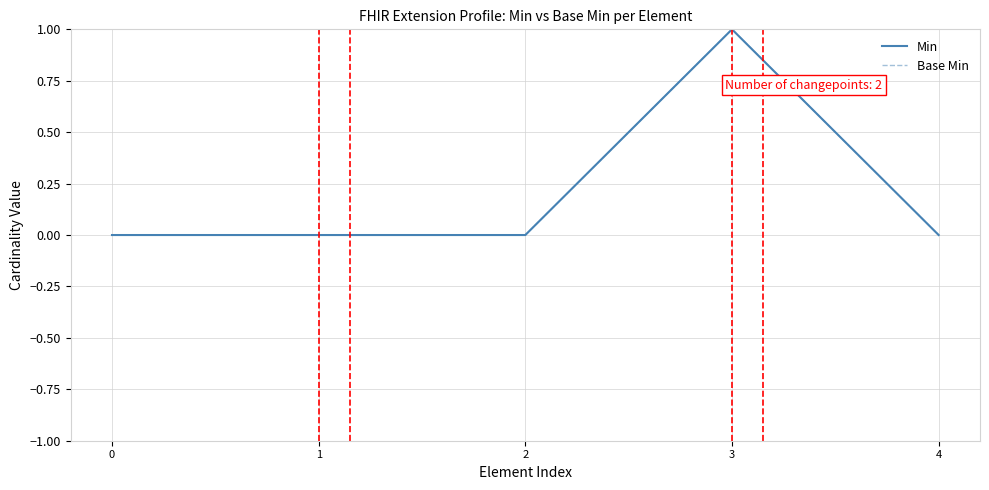

True or false: Base Min and Min intersect in this chart.

False